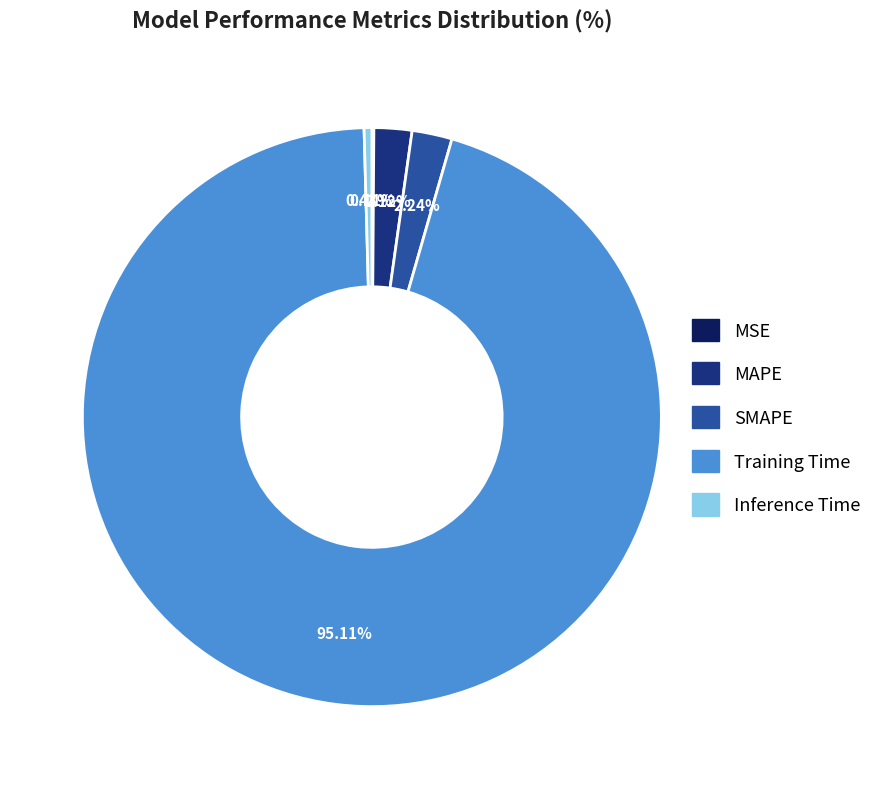

Is there any slice that represents more than half of the pie?

Yes